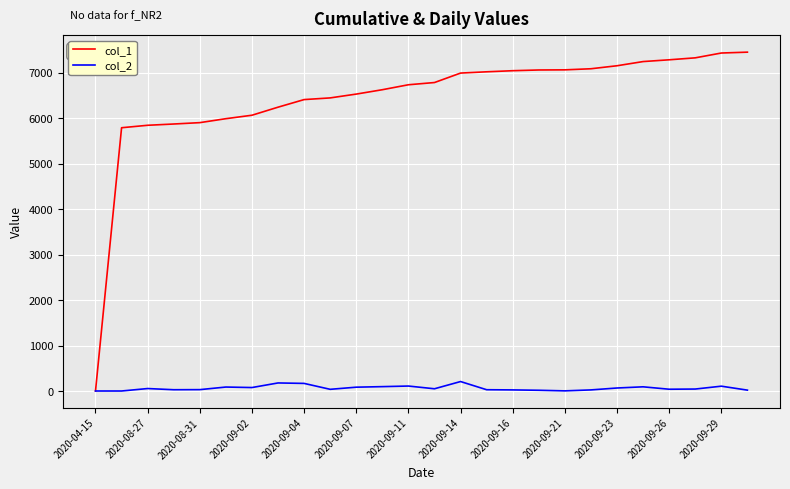

What is the average value of the col_1 series?

6437